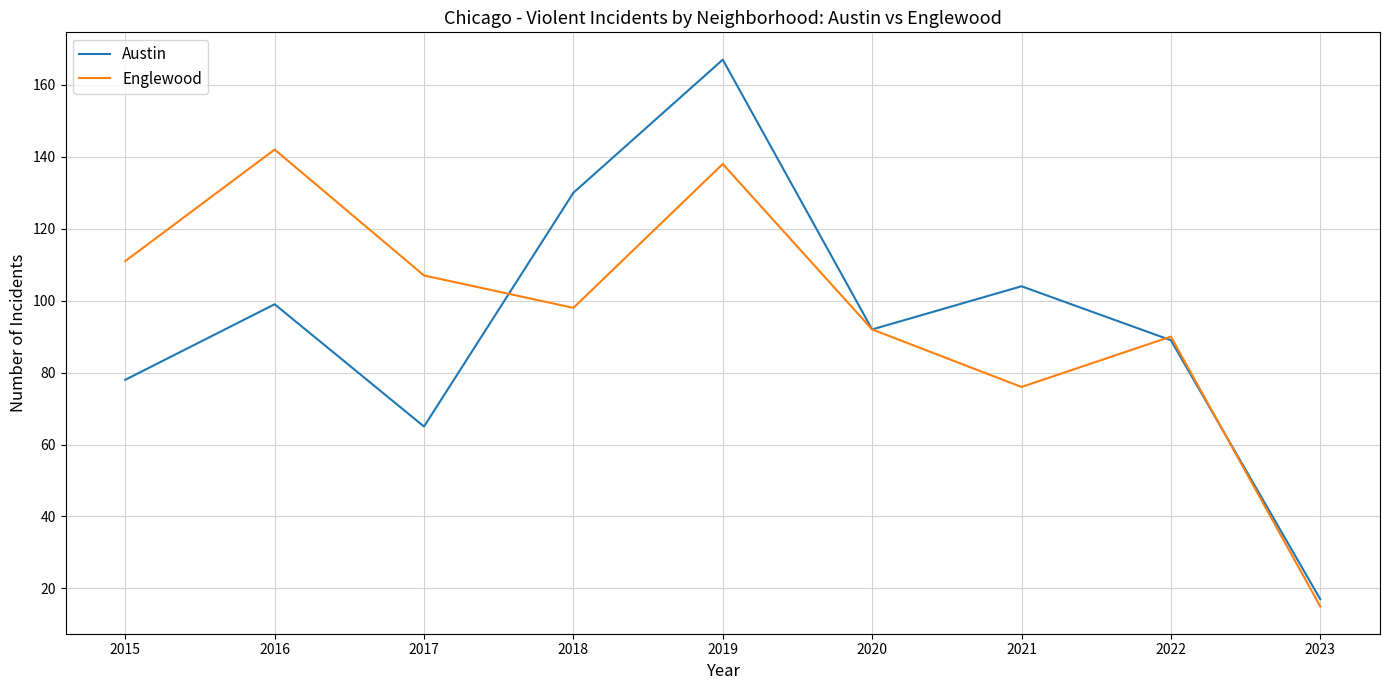

At which category does Austin reach its first local peak?

2016